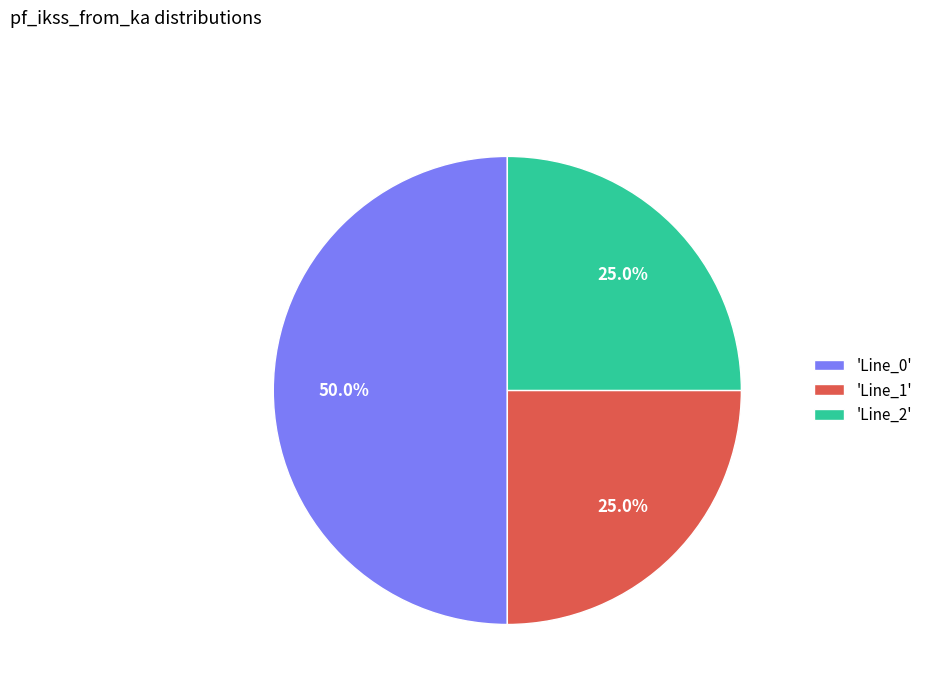

Which slice represents more than half of the pie?

'Line_0'